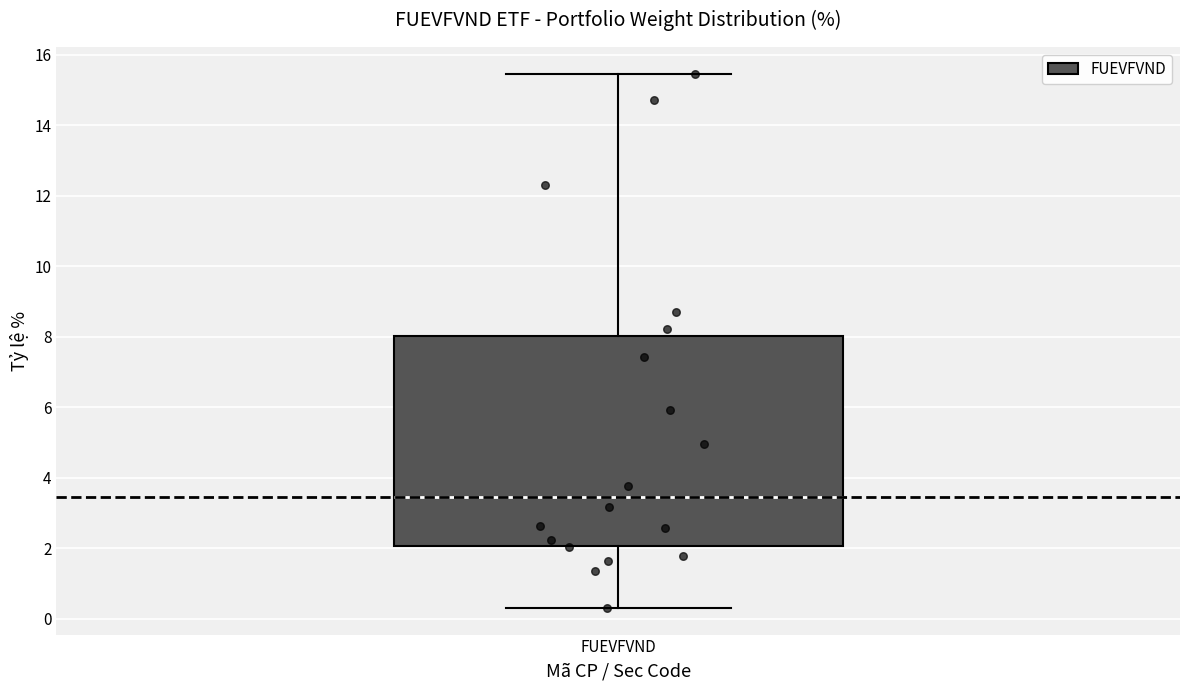

Read this box plot against the y-axis: the position of the median line, the range covered by the box, and the ends of both whiskers. The values are not printed on the chart, so give them approximately, as read against the axis.

median 3.4, box 2.0 to 8.0, whiskers 0.4 to 15.4